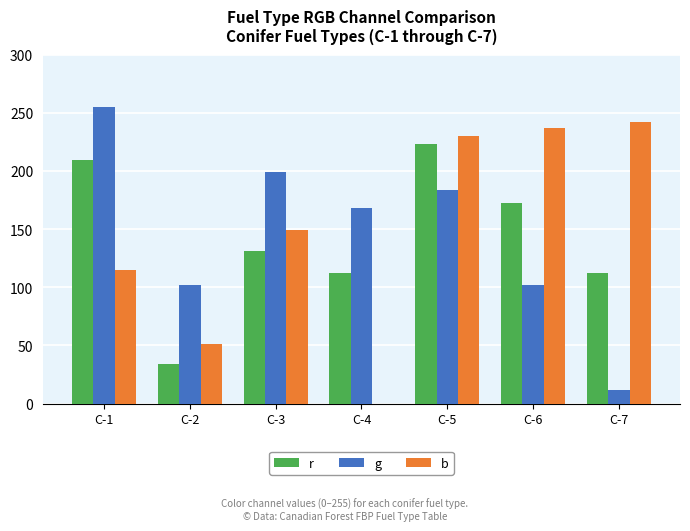

What is the maximum value shown in the chart?

255